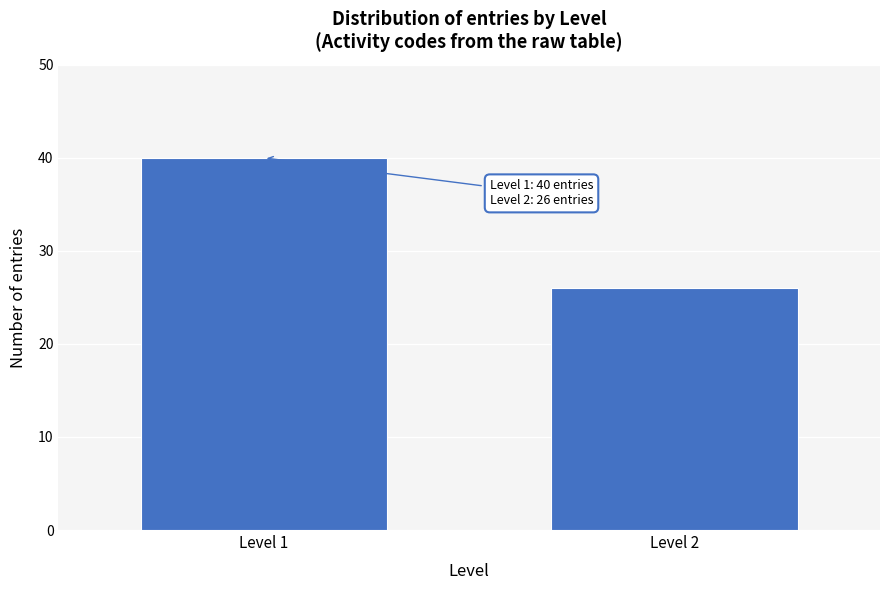

Reading left to right, transcribe all the data shown in this chart.

40	26